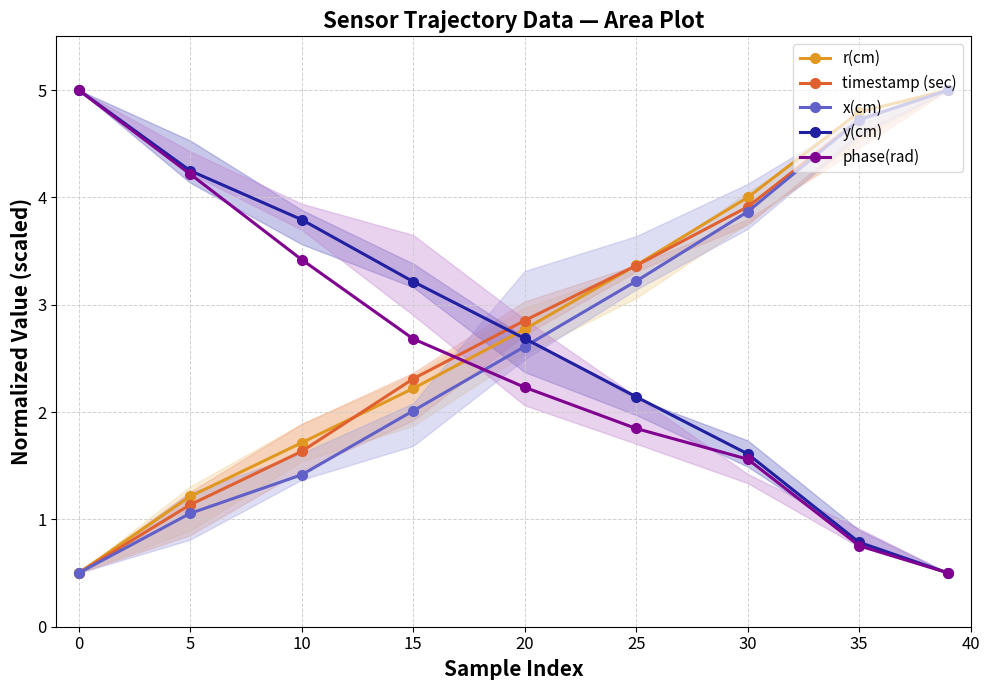

True or false: timestamp (sec) has more than 2 points higher than both neighbors.

False